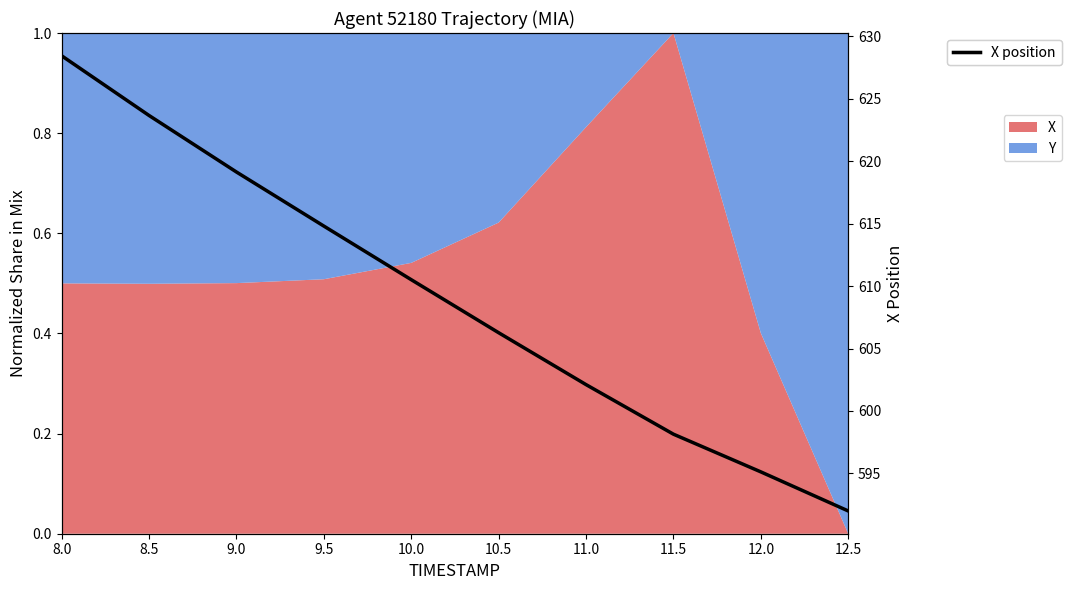

Rank the categories by value from lowest to highest.

12.5, 12.0, 11.5, 11.0, 10.5, 10.0, 9.5, 9.0, 8.5, 8.0